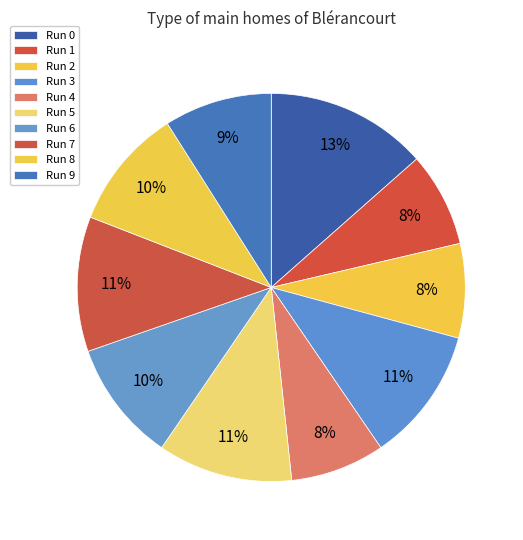

To the nearest percent, what percentage of the pie is Run 5?

11%